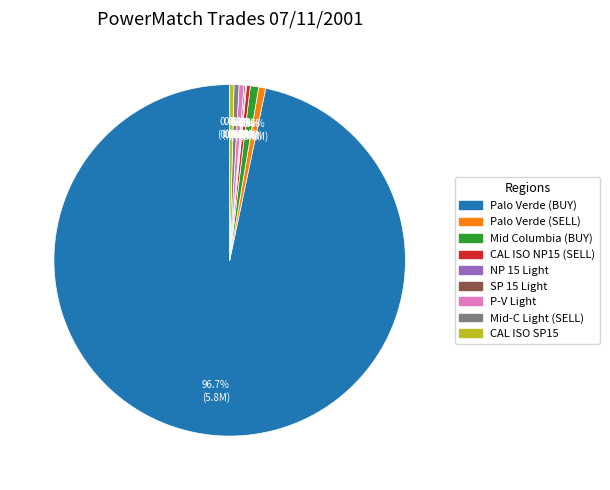

Which slice represents more than half of the pie?

Palo Verde (BUY)